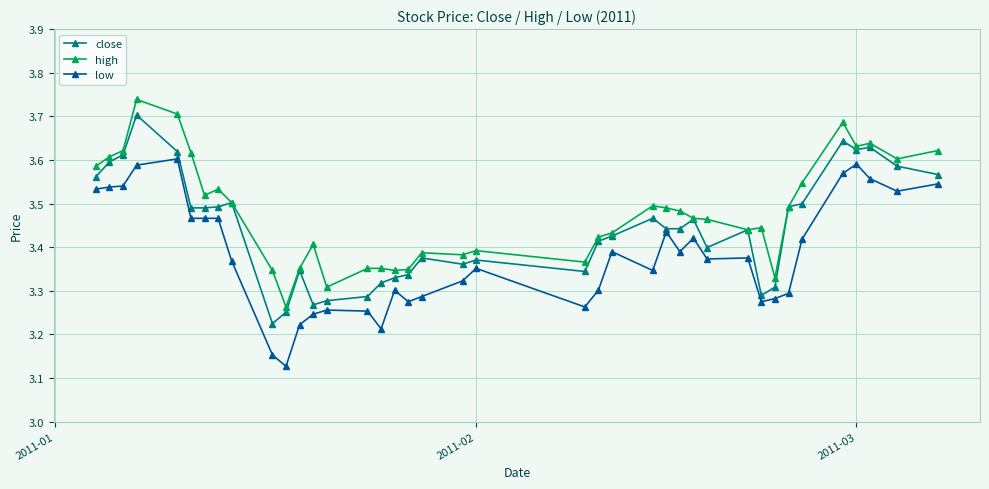

True or false: low and high cross at least once.

False